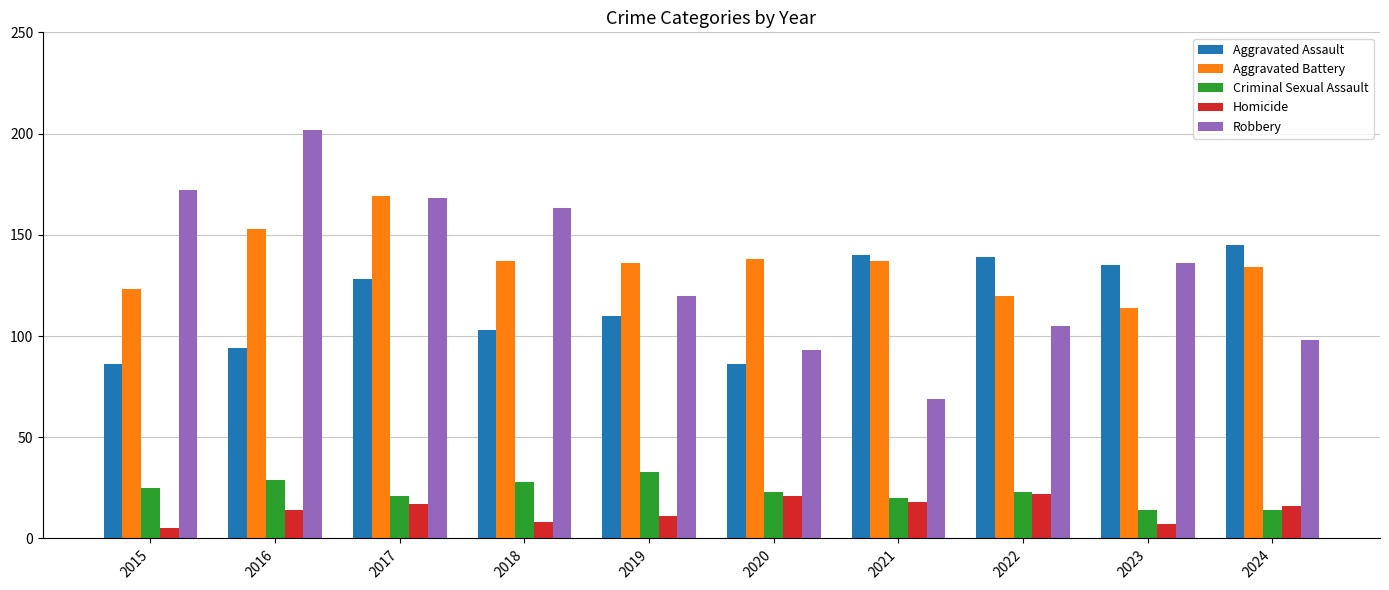

What is the minimum value shown in the chart?

5